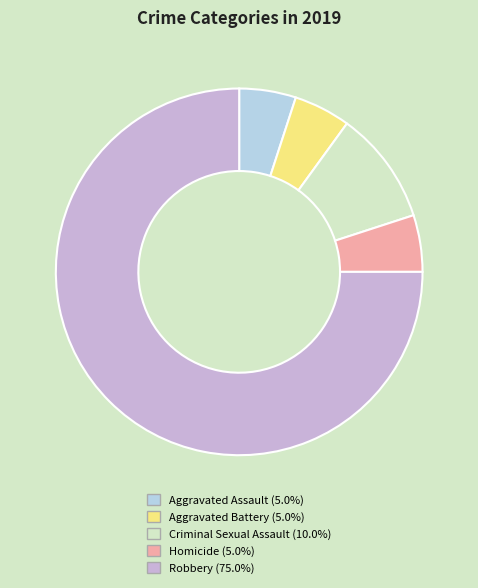

Is the sum of Criminal Sexual Assault and Aggravated Battery greater than half?

No